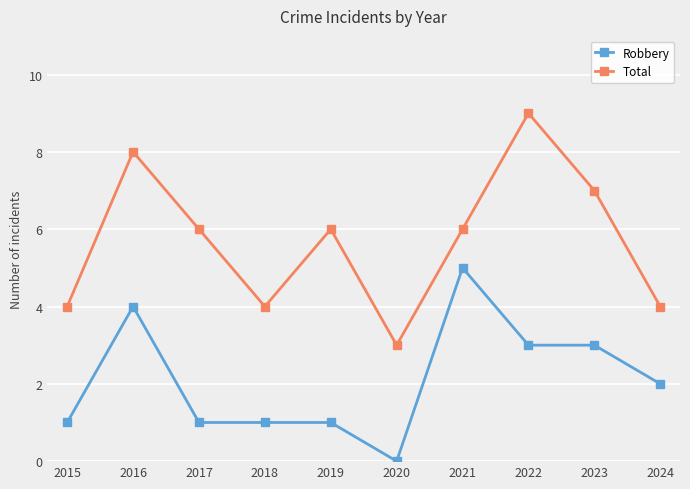

How many Total values are between 4 and 7?

7